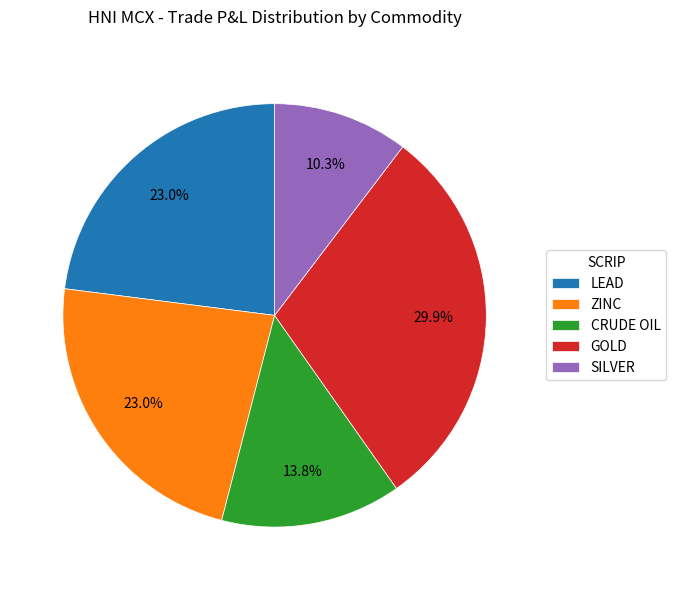

What is the ratio of the value at CRUDE OIL to the value at GOLD?

0.5